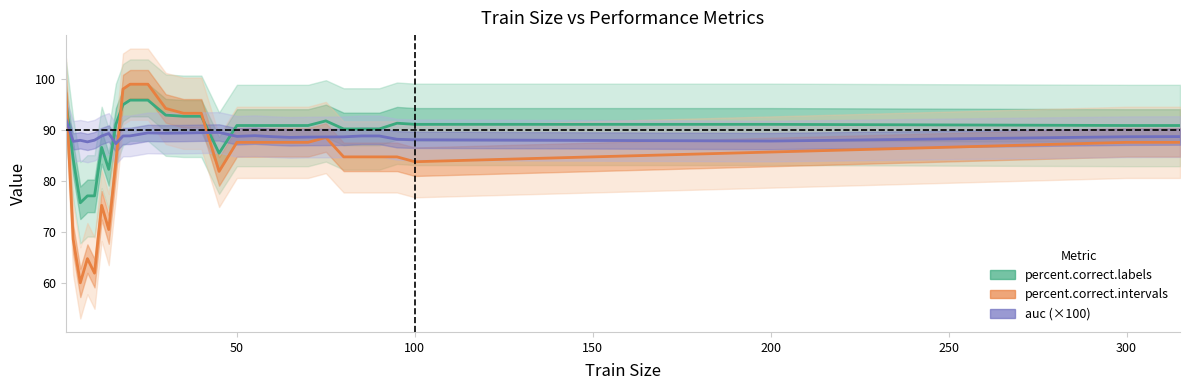

How many data points does each series have?

29